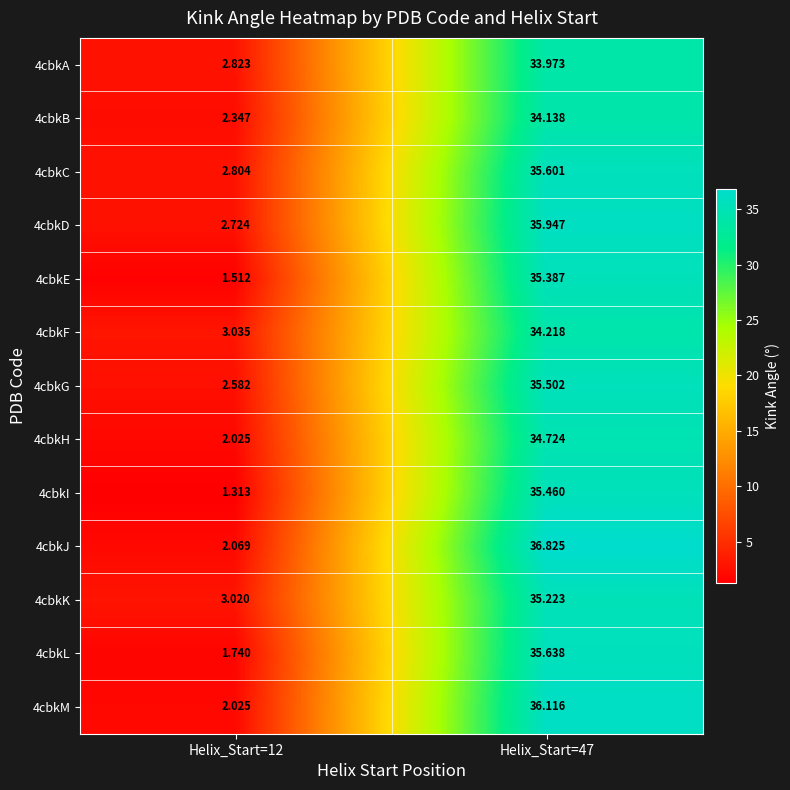

What is the total value across all series at Helix_Start=47?

458.8